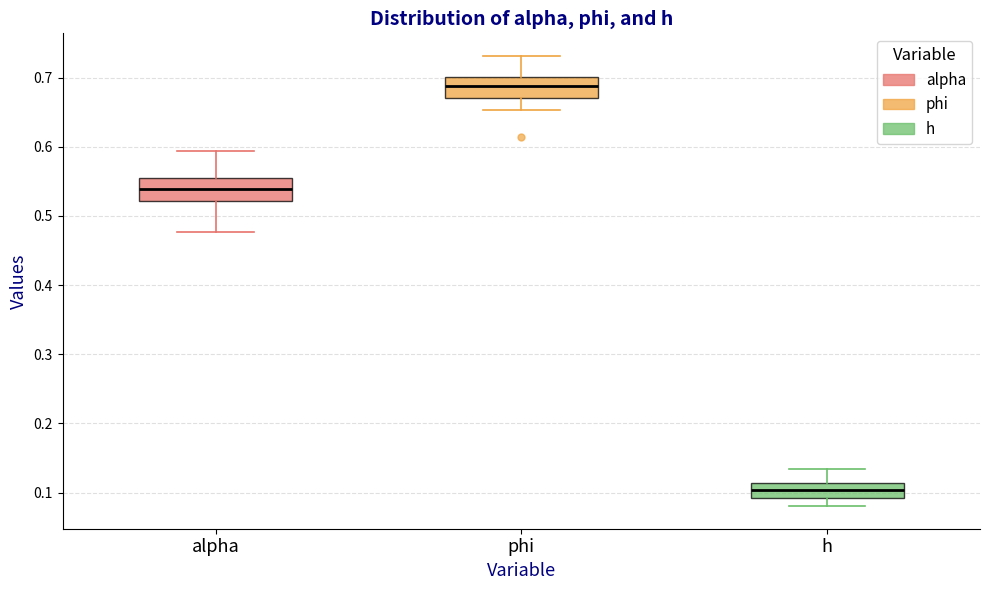

Reading left to right, transcribe this box plot: for each box, give where its median line is, the range the box spans, and where its two whiskers end, as read against the y-axis. The values are not printed on the chart, so give them approximately, as read against the axis.

alpha: median 0.54, box 0.52 to 0.55, whiskers 0.48 to 0.59
phi: median 0.69, box 0.67 to 0.70, whiskers 0.65 to 0.73
h: median 0.10, box 0.09 to 0.11, whiskers 0.08 to 0.13